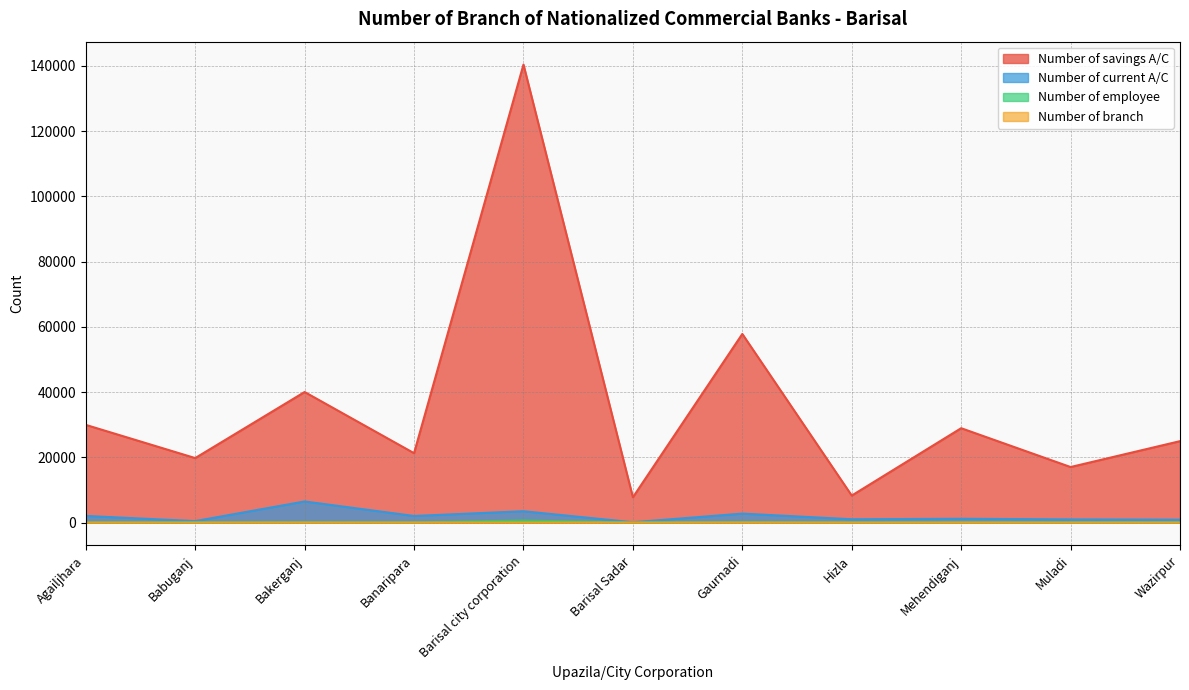

Rank the series by their maximum value, from lowest to highest.

Number of branch, Number of employee, Number of current A/C, Number of savings A/C